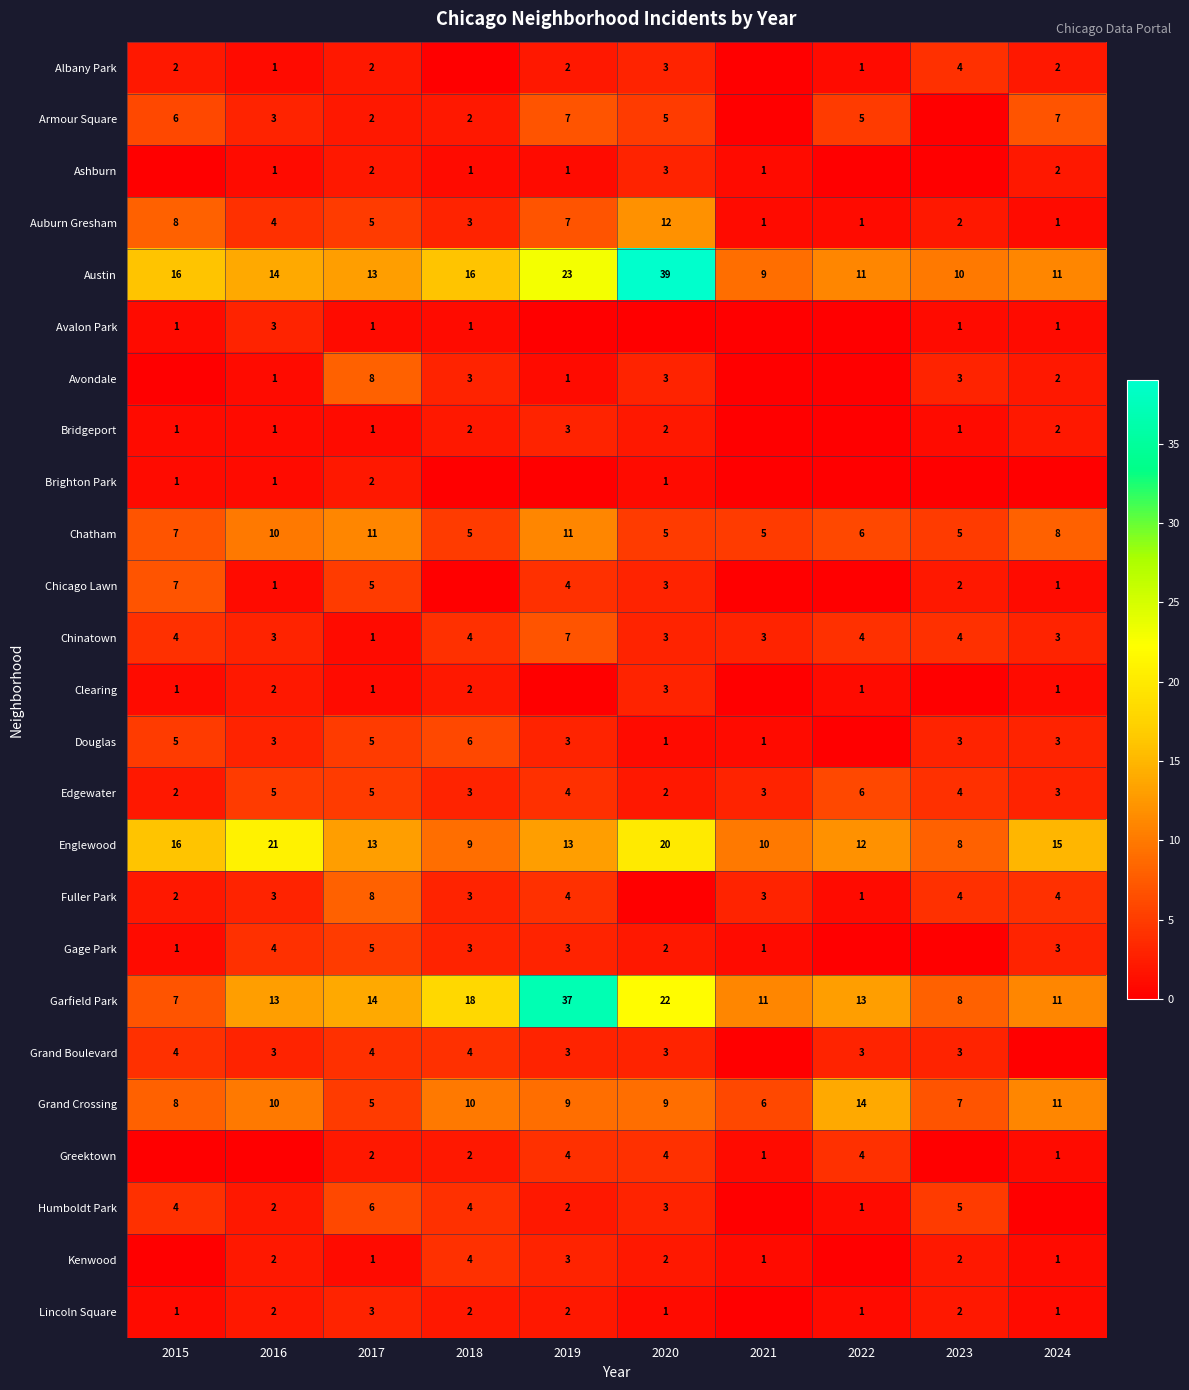

Which category has the lowest value across all series?

2018